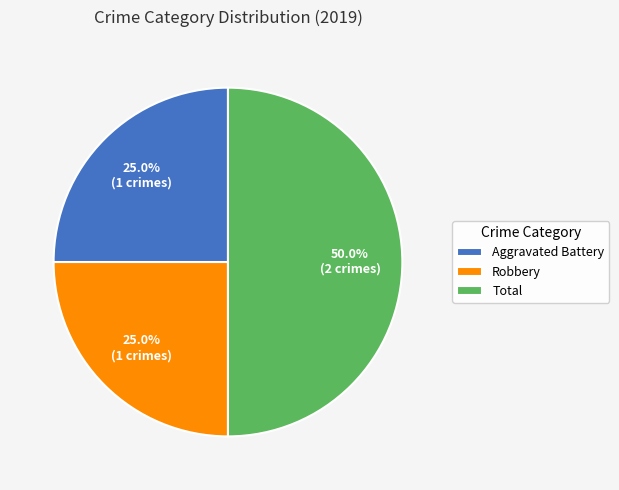

Between Aggravated Battery and Total, which is larger?

Total